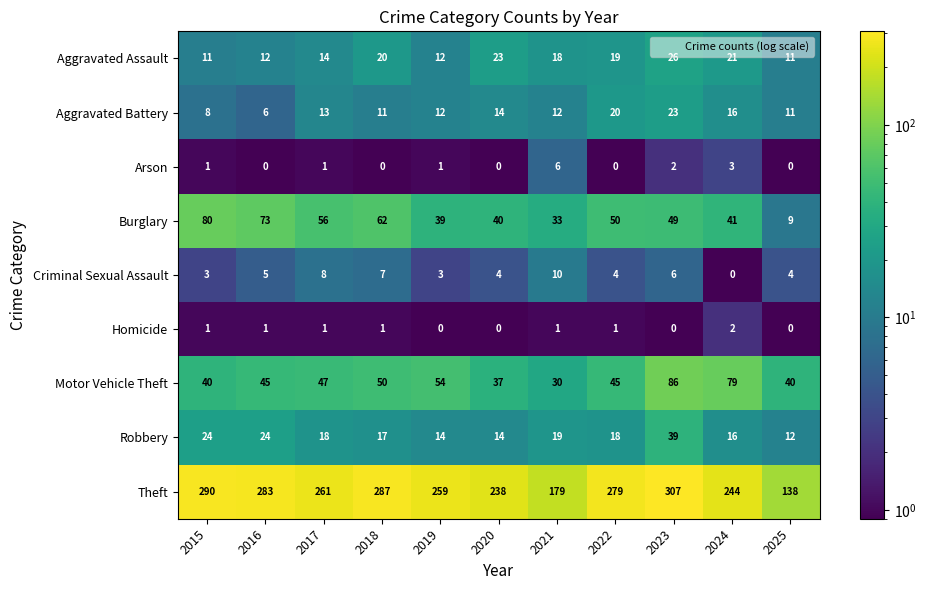

At which category is the sum across all series the highest?

2023